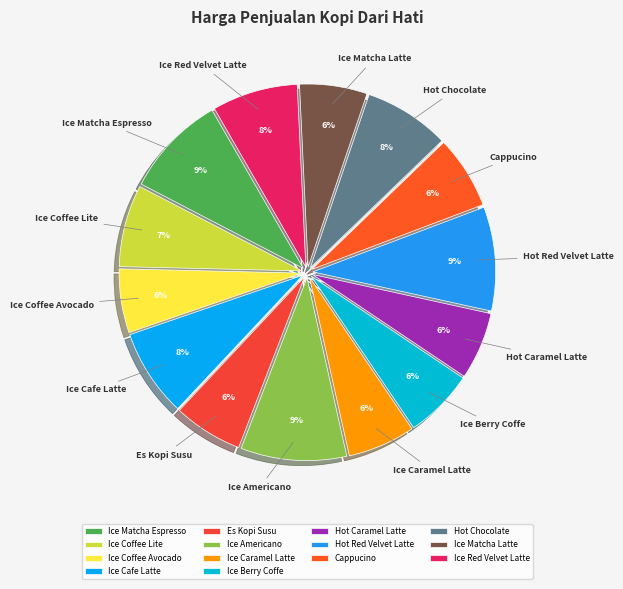

What percentage is the Ice Coffee Lite slice, to the nearest percent?

7%